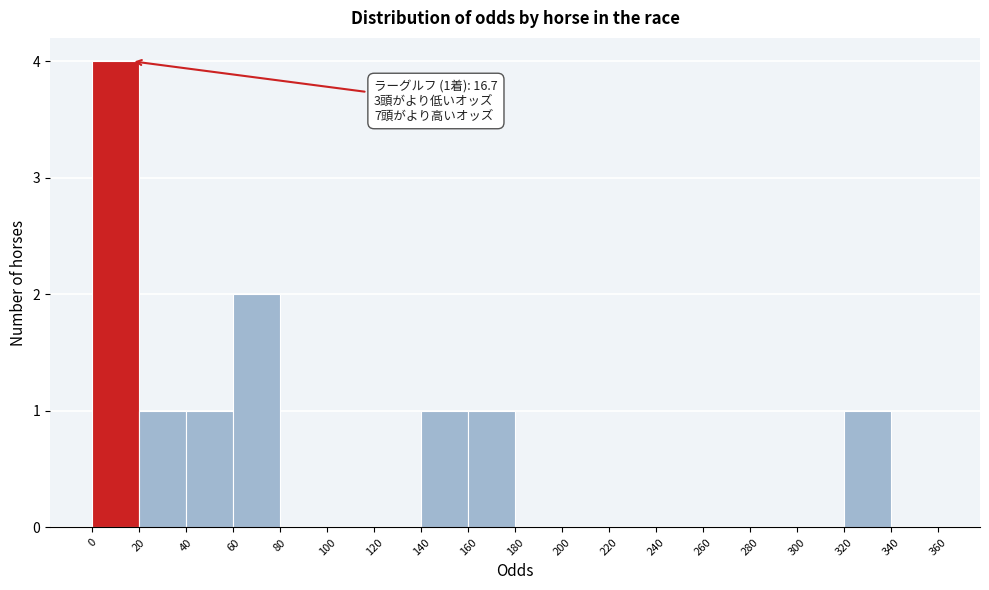

Which range on the x-axis has the tallest bar?

0 to 20